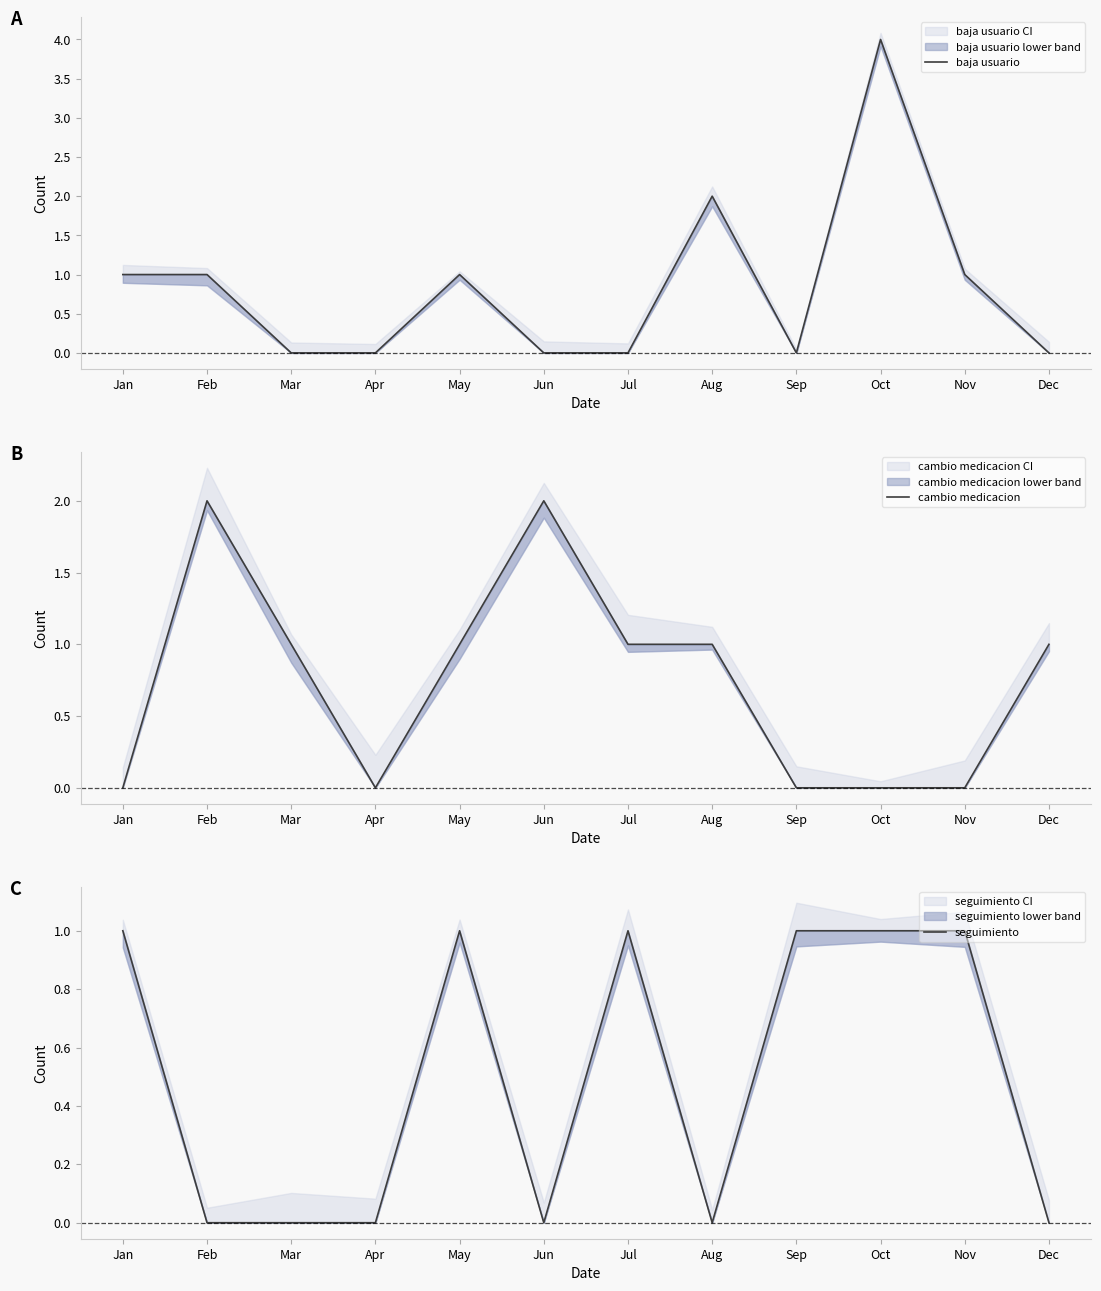

True or false: seguimiento has a value of 1 at Jan.

True